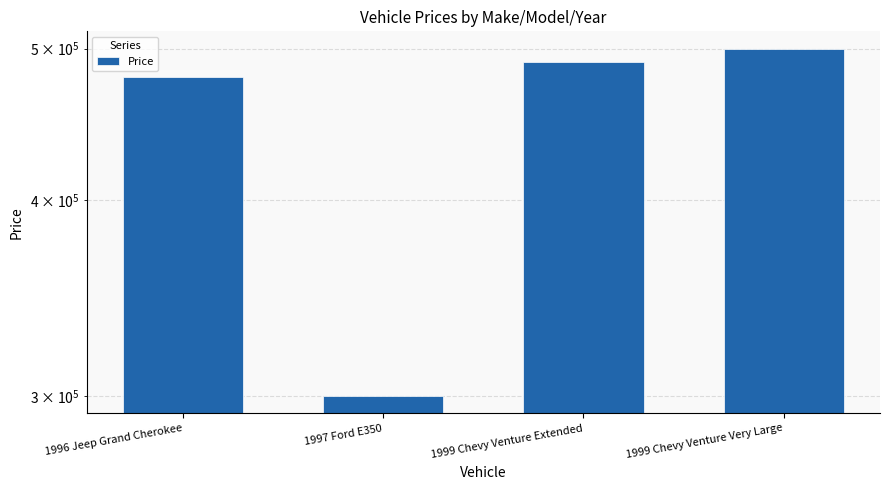

At which label is the value closest to 400000?

1996 Jeep Grand Cherokee